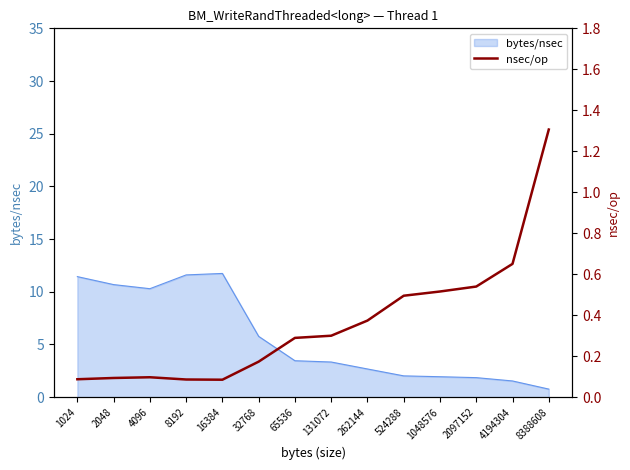

The value at 65536 is 0.4. True or false?

False